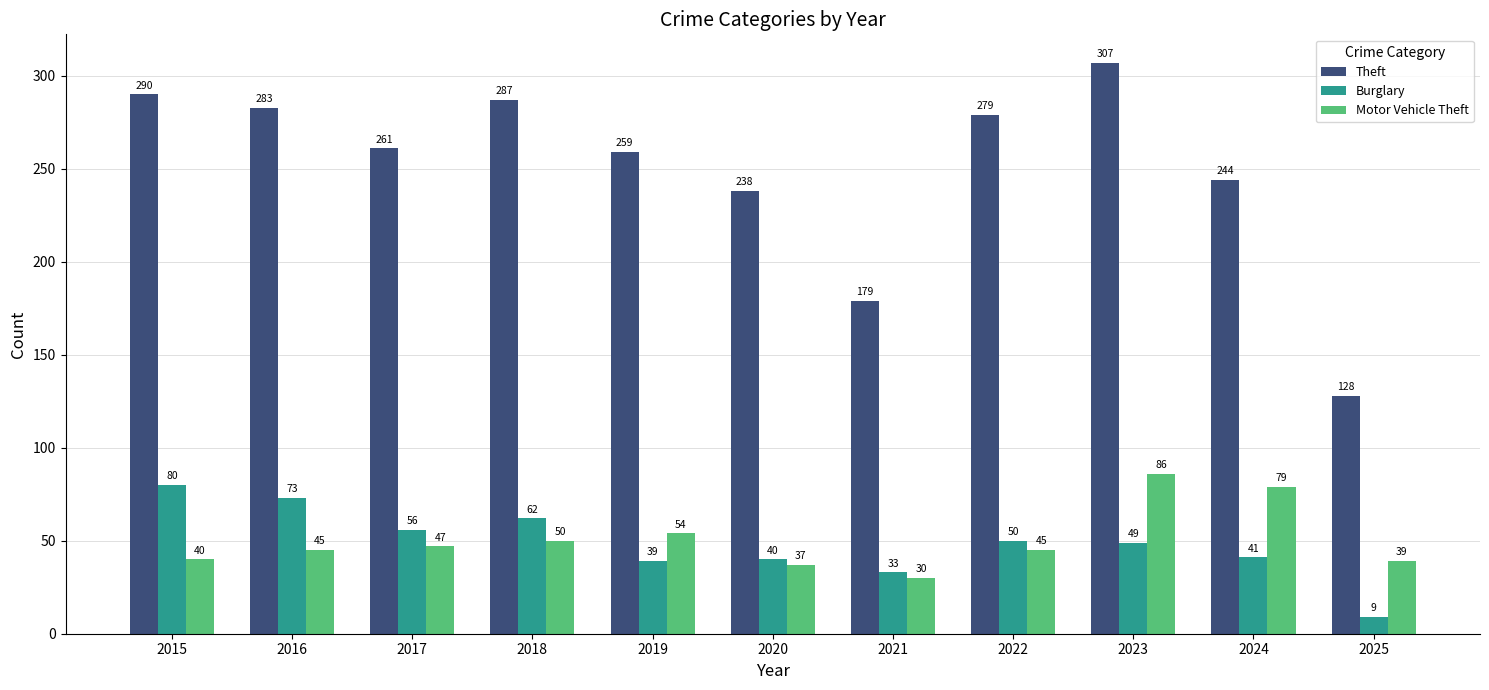

Read the Theft value at 2025.

128